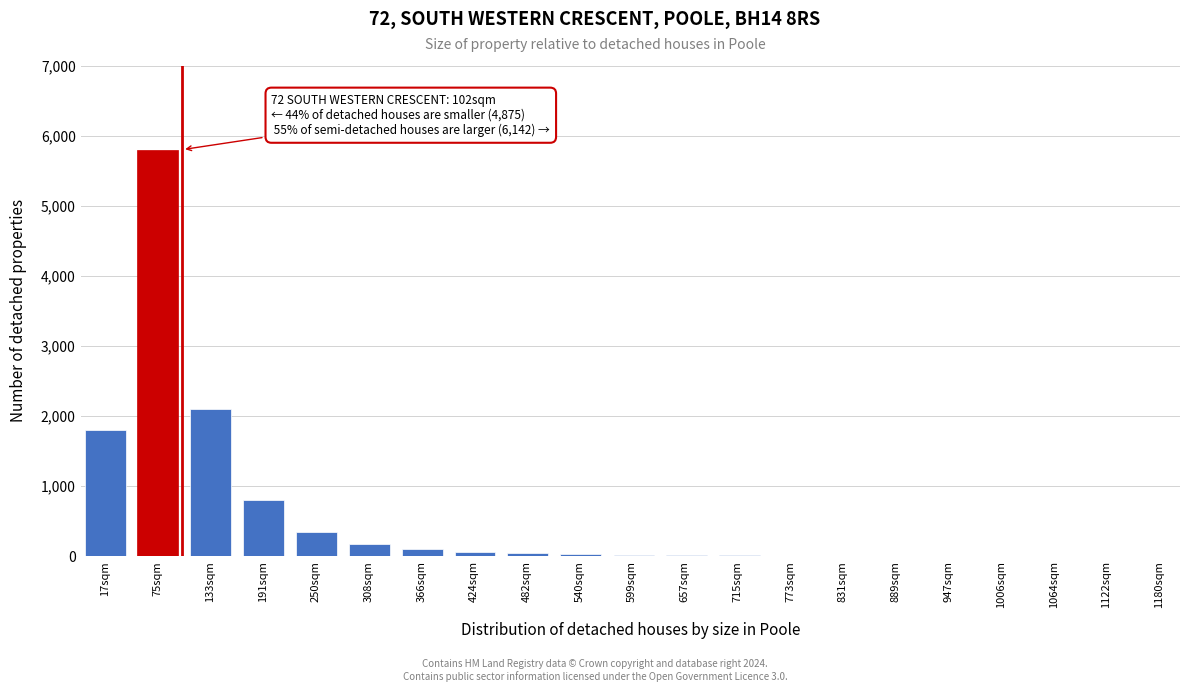

Is it true that the value at 191sqm is 247?

False